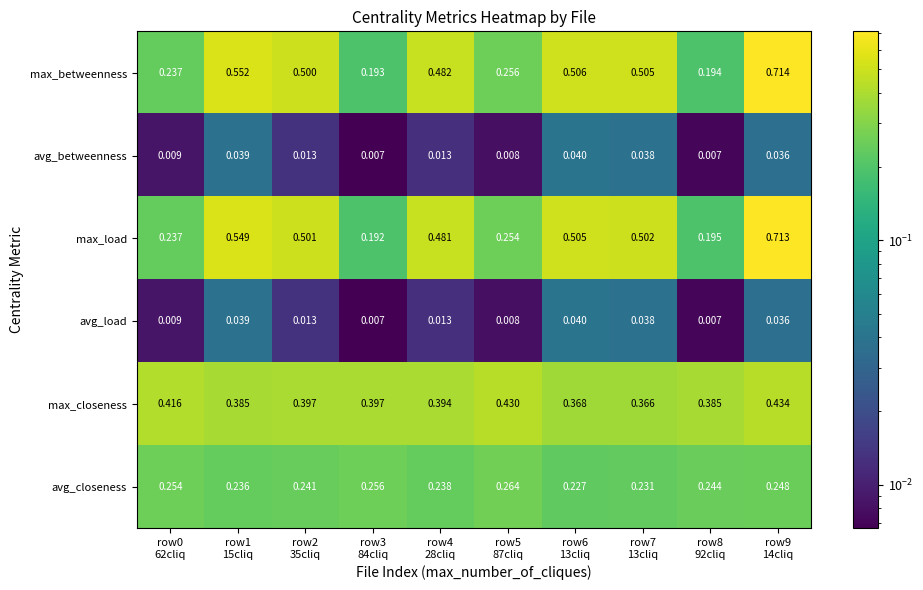

Which series has the largest total across all categories?

max_betweenness